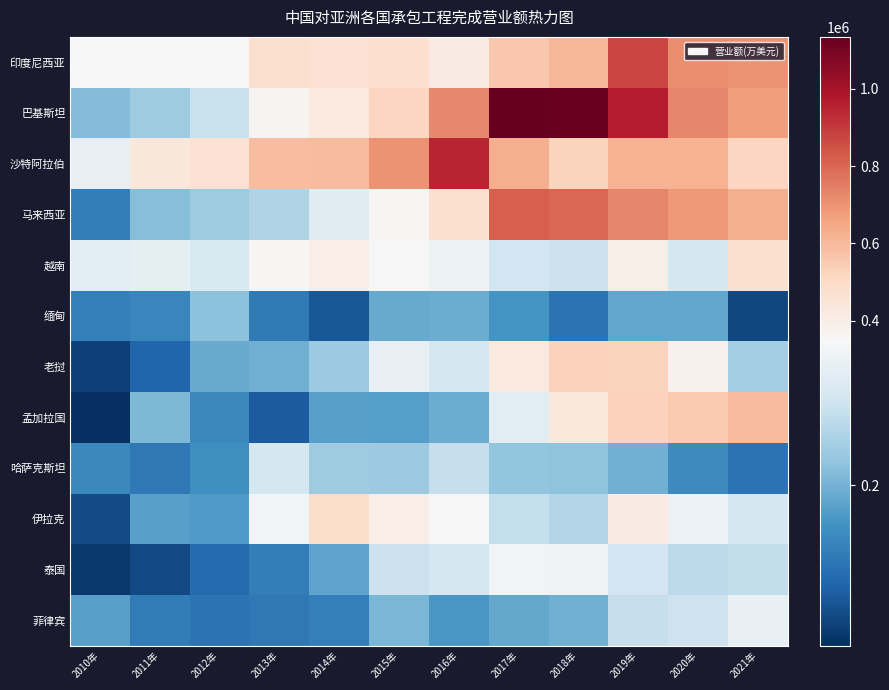

What is the total value across all series at 2012年?

2730847